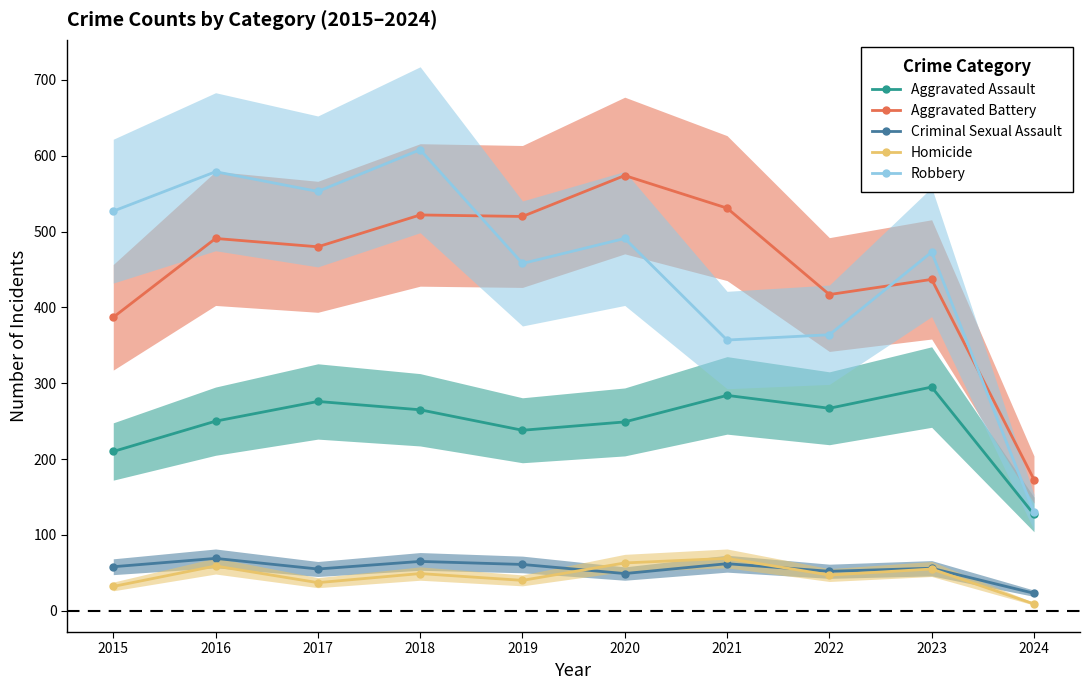

What is the value of the Homicide point at the 6th from the left?

63